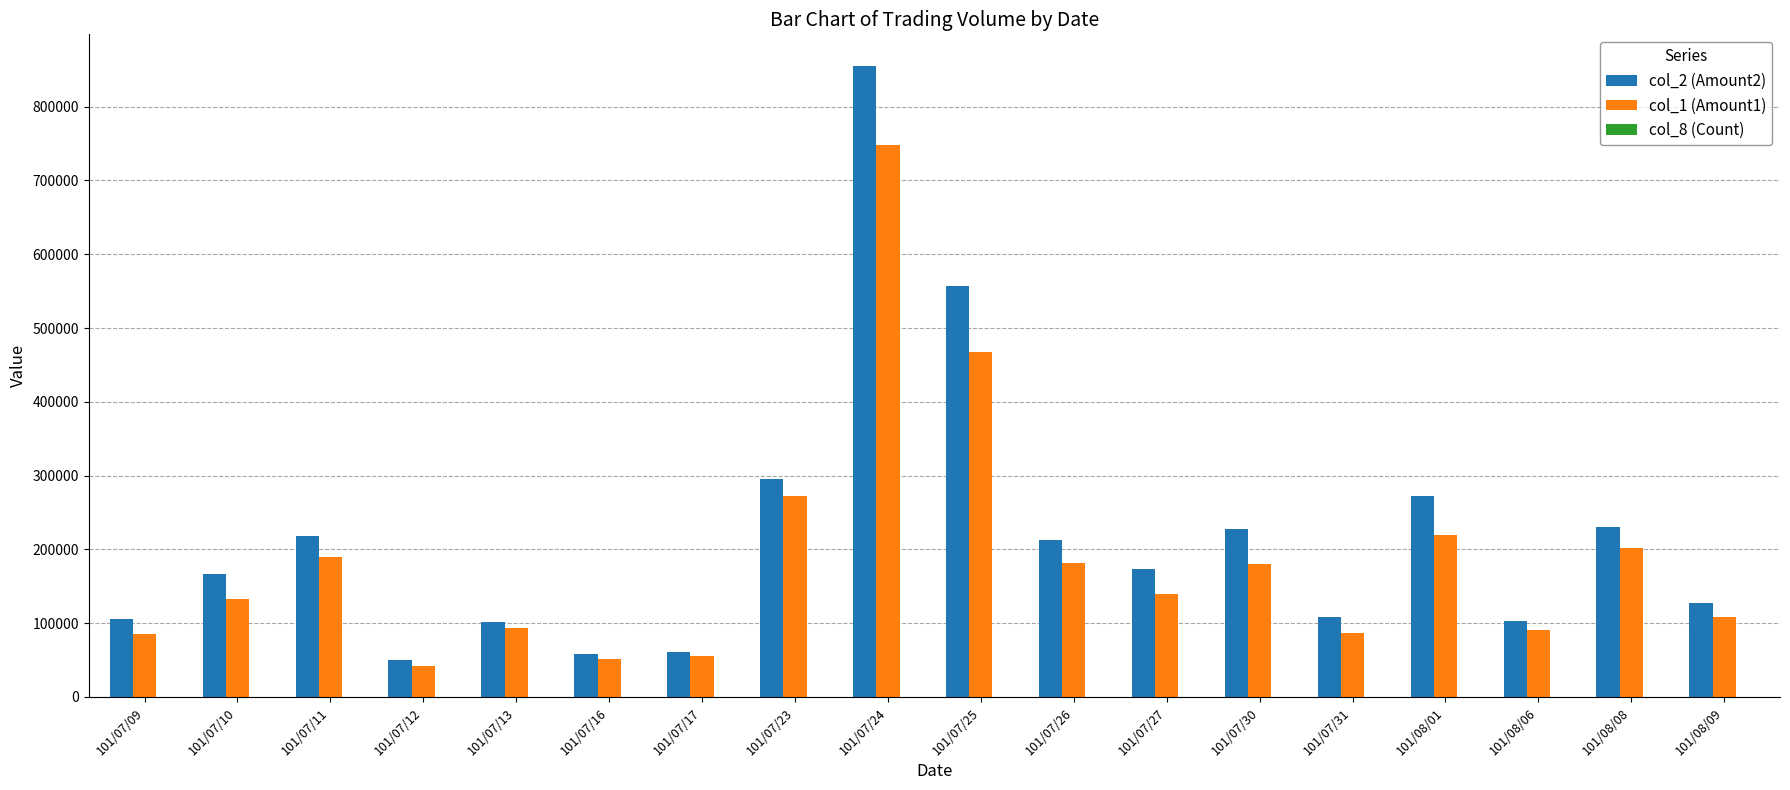

What is the total value across all series at 101/07/16?

109784